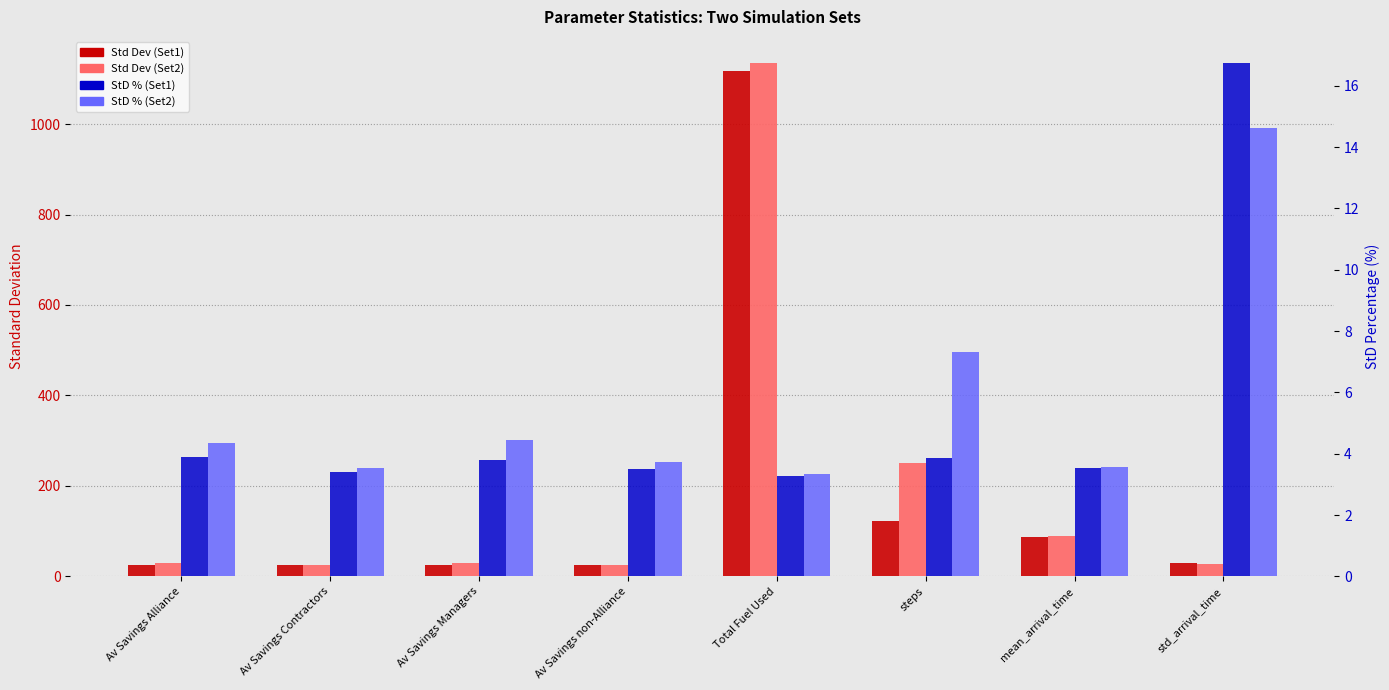

How many data points in Std Dev (Set2) are less than 28?

3